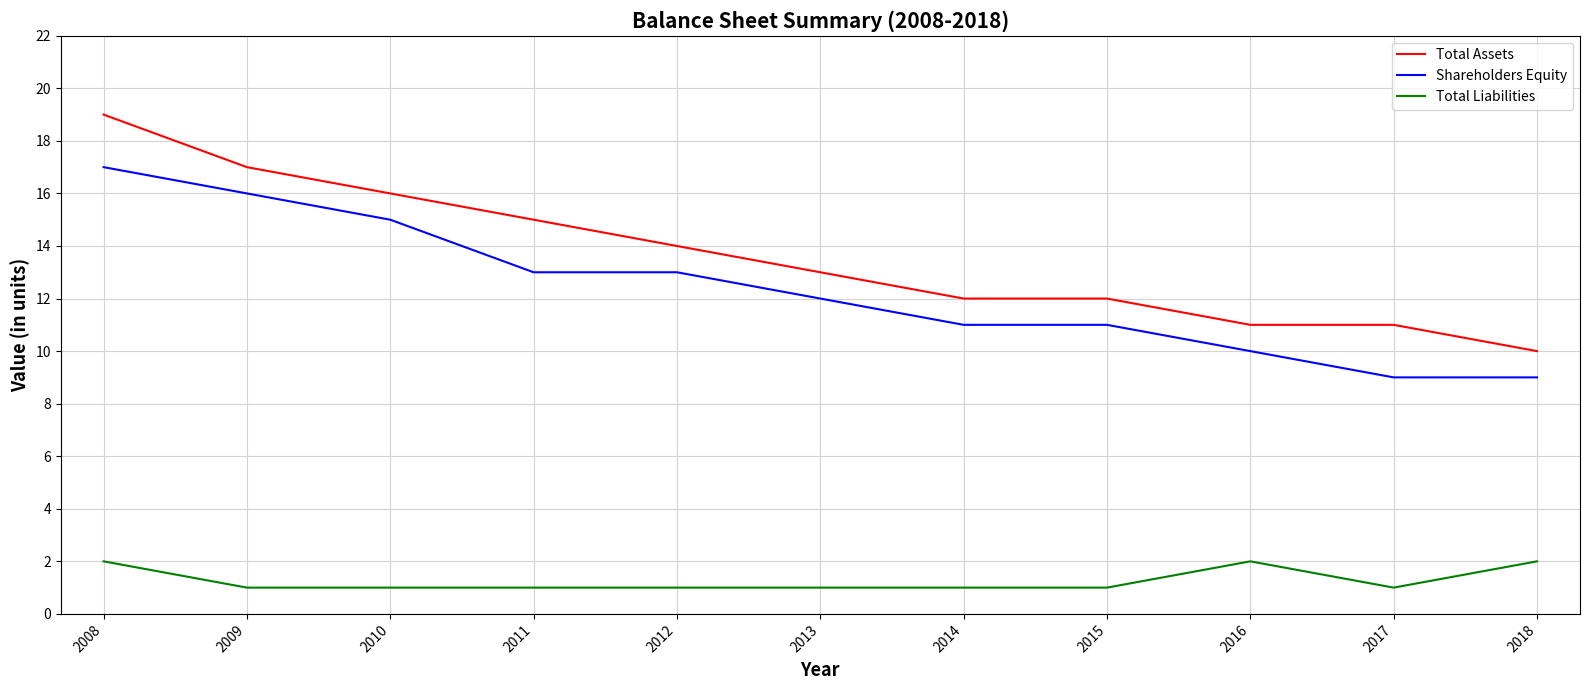

Rank the series at 2012 from lowest to highest value.

Total Liabilities, Shareholders Equity, Total Assets